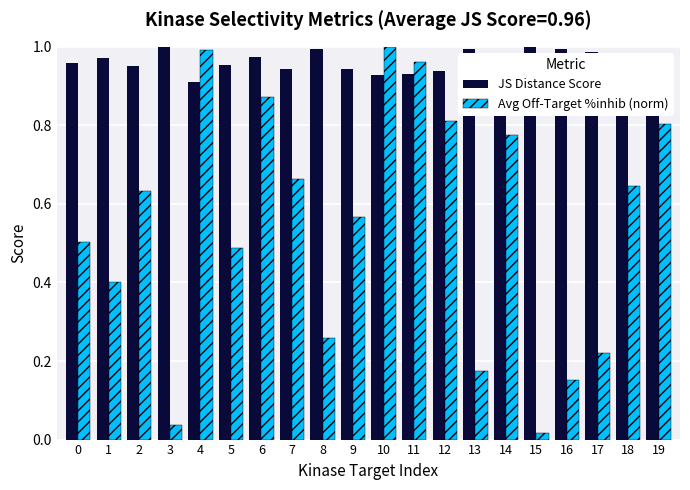

Is it true that Avg Off-Target %inhib (norm) equals 0.5 at 10?

False